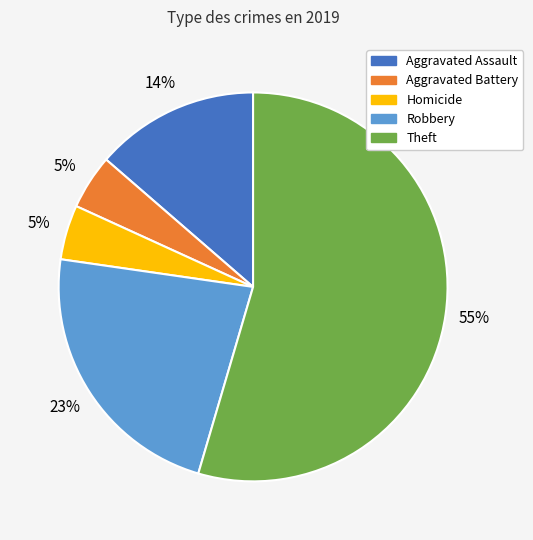

Is there a majority slice in this chart?

Yes